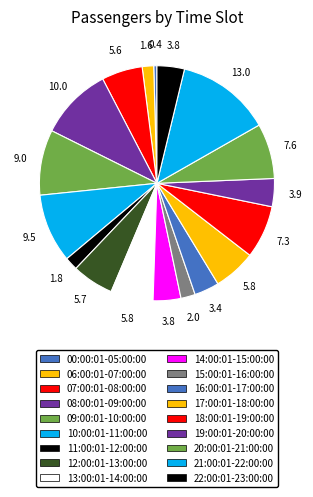

Which category has the smallest portion of the pie?

00:00:01-05:00:00